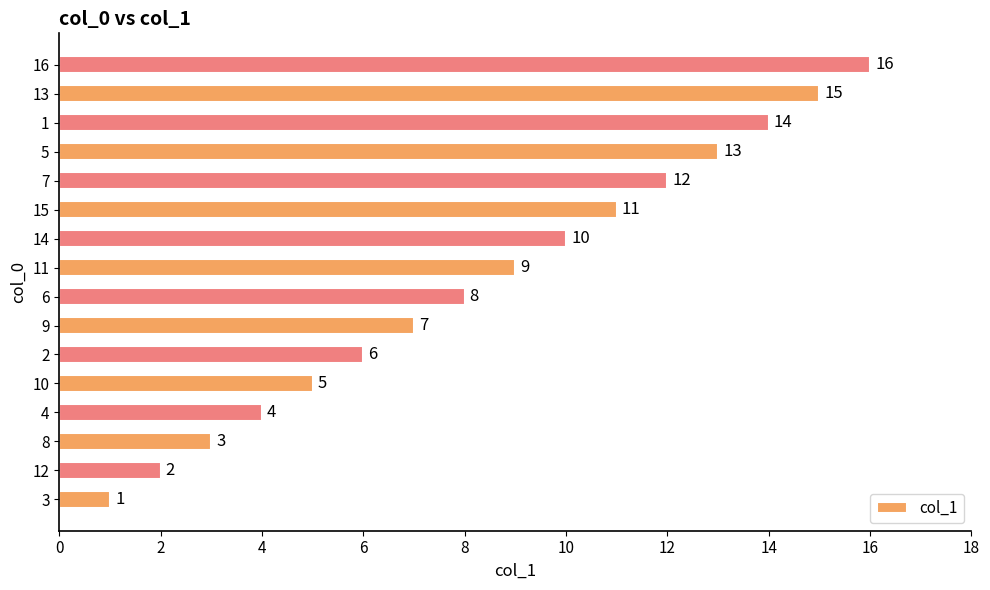

What is the smallest value displayed?

1